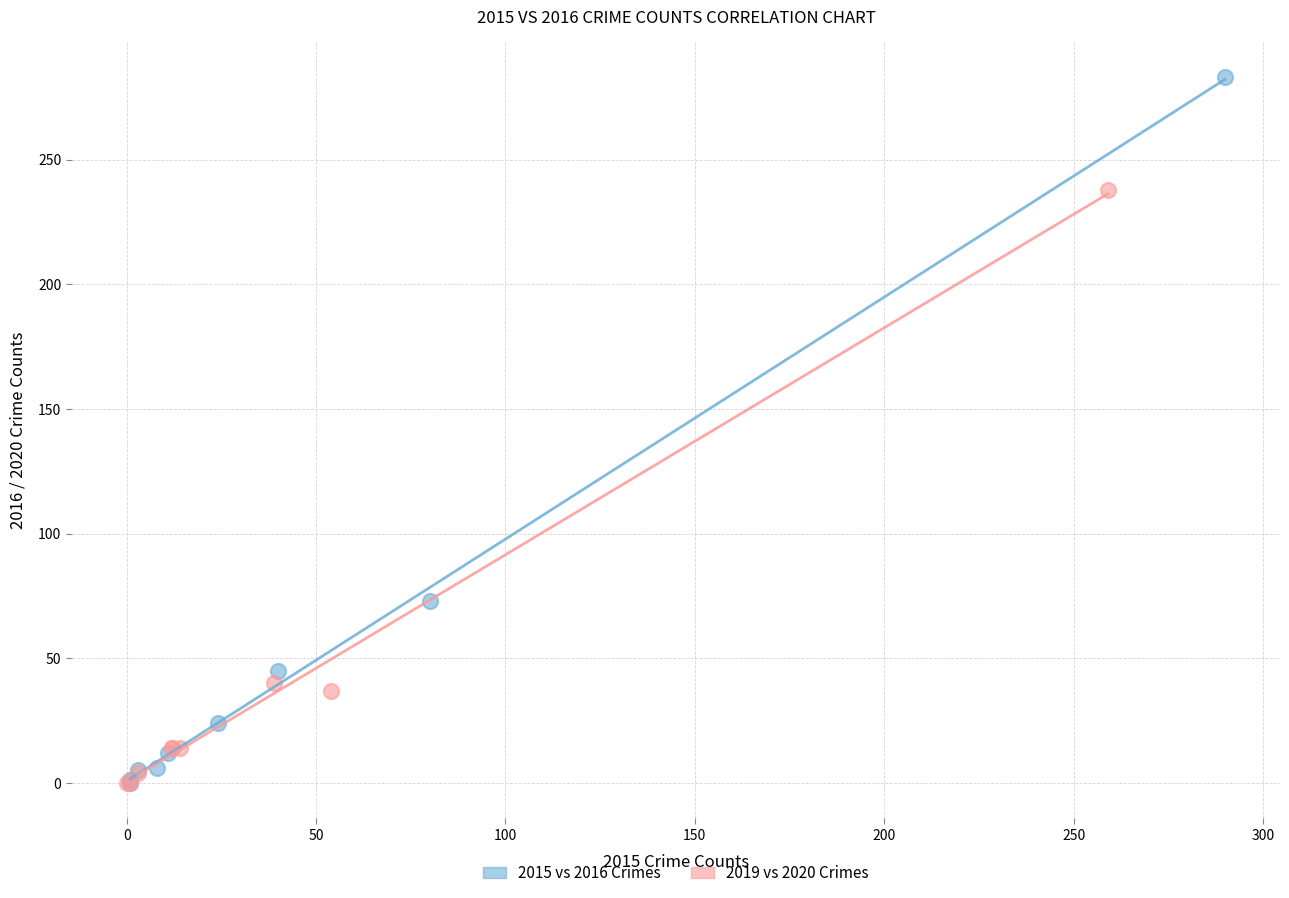

Which series has the largest Y range (max minus min)?

2015 vs 2016 Crimes